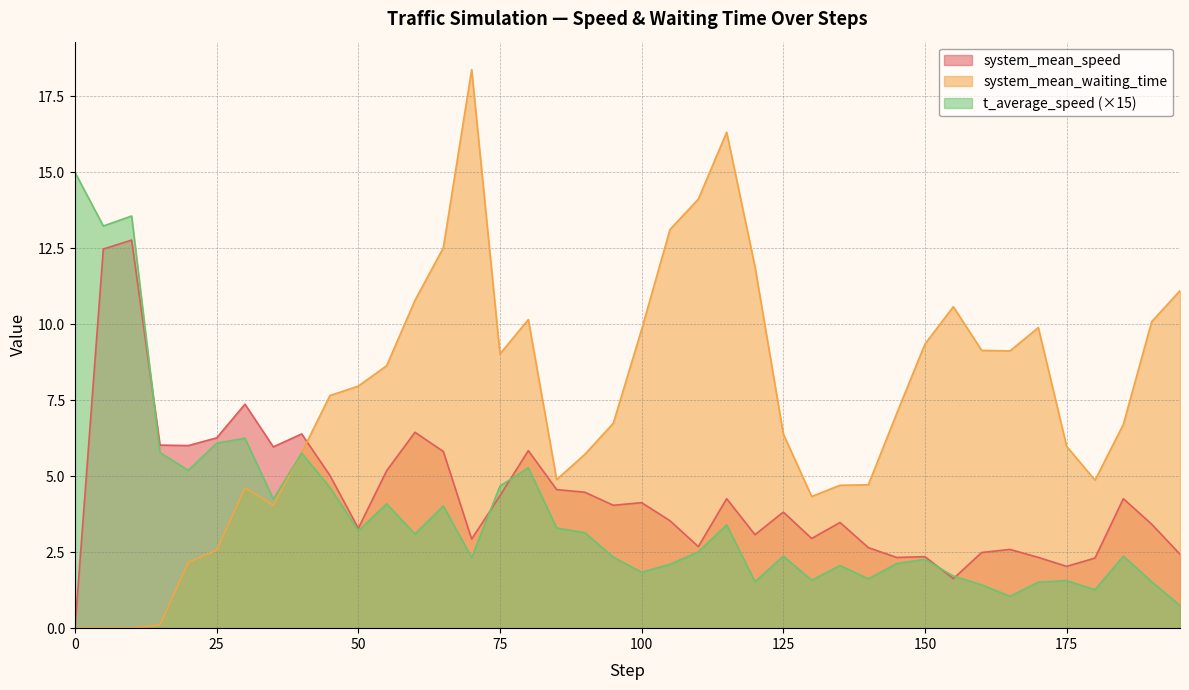

How many data points in system_mean_waiting_time are less than 7?

19